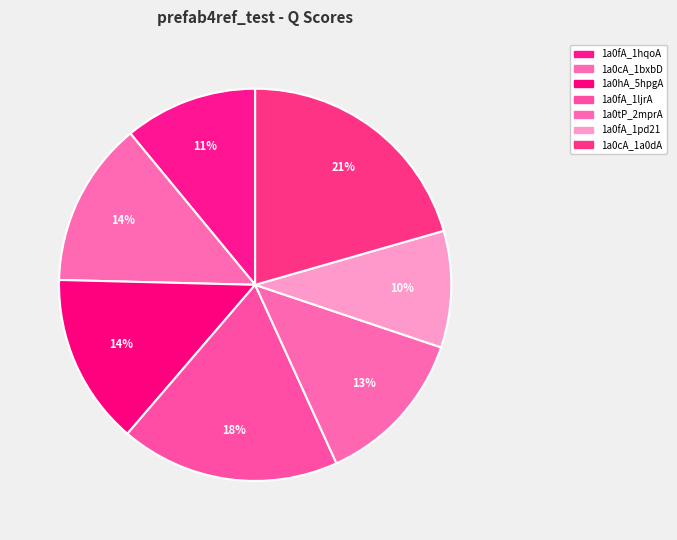

Does 1a0fA_1hqoA account for over 50% of the chart?

No